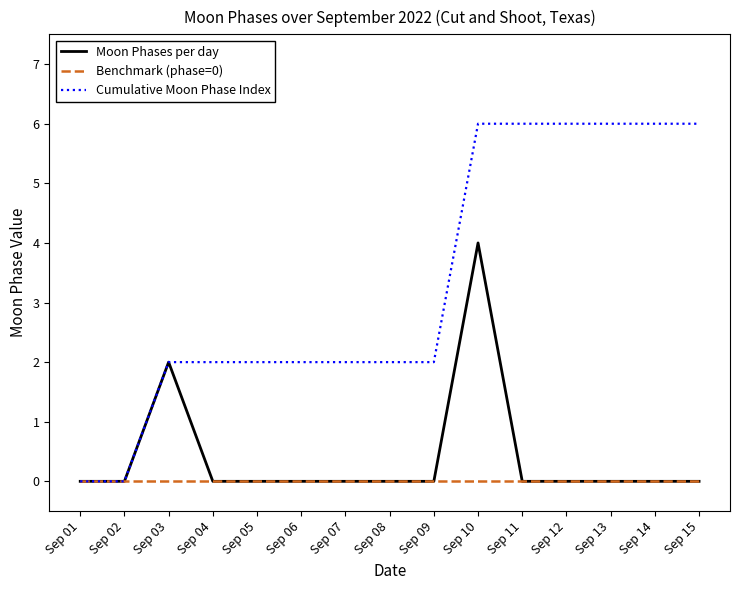

Which series changed the most between Sep 01 and Sep 04?

Cumulative Moon Phase Index